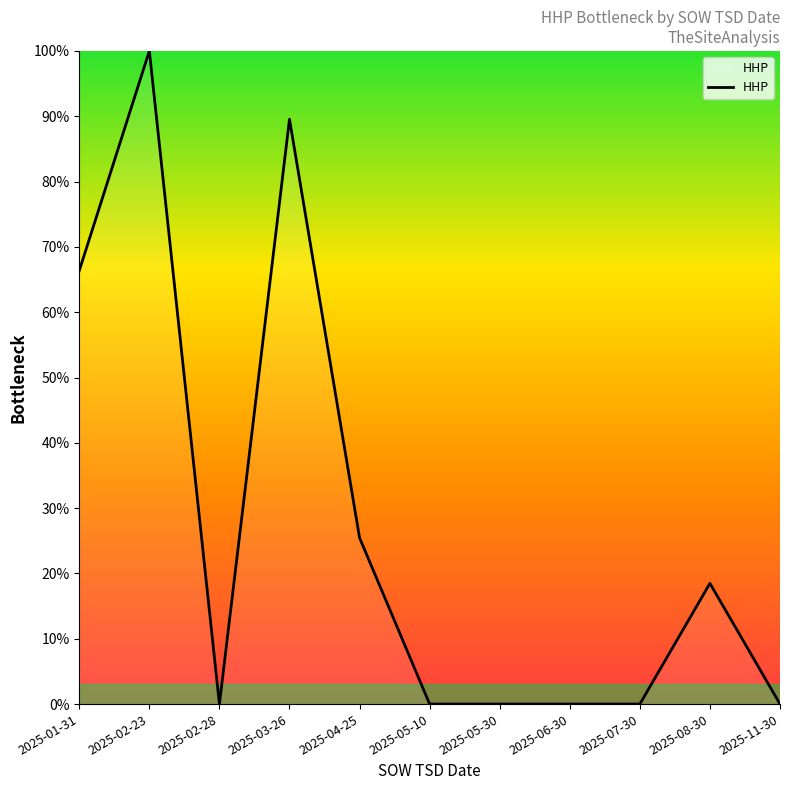

What position from the left is 2025-05-10?

6